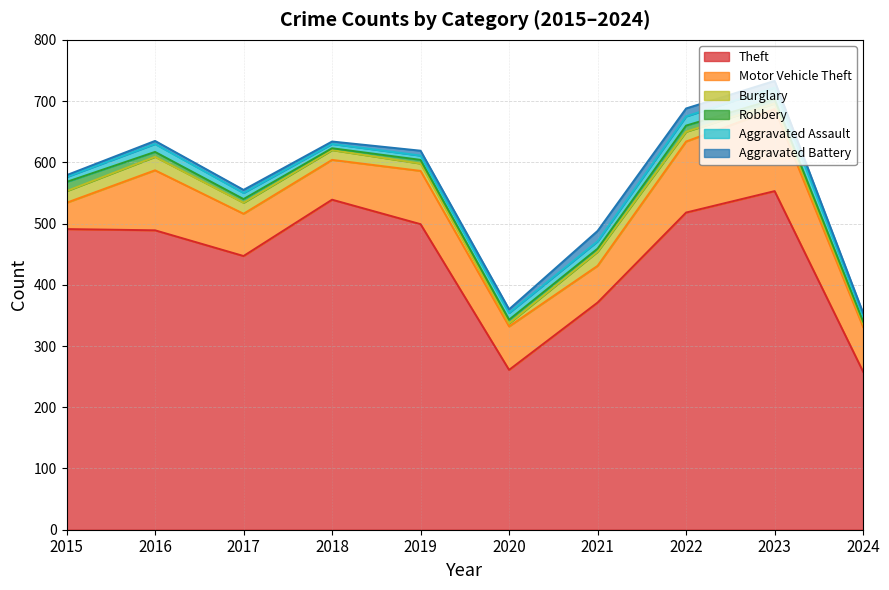

Which label corresponds to the smallest value in the chart?

2018